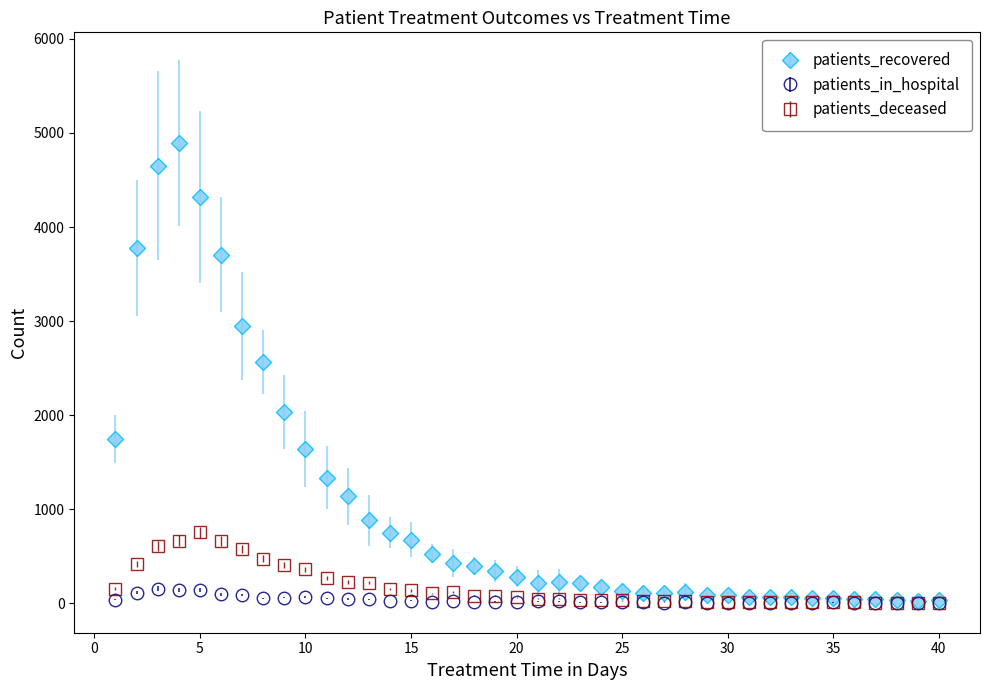

Which series has the widest spread of values?

patients_recovered